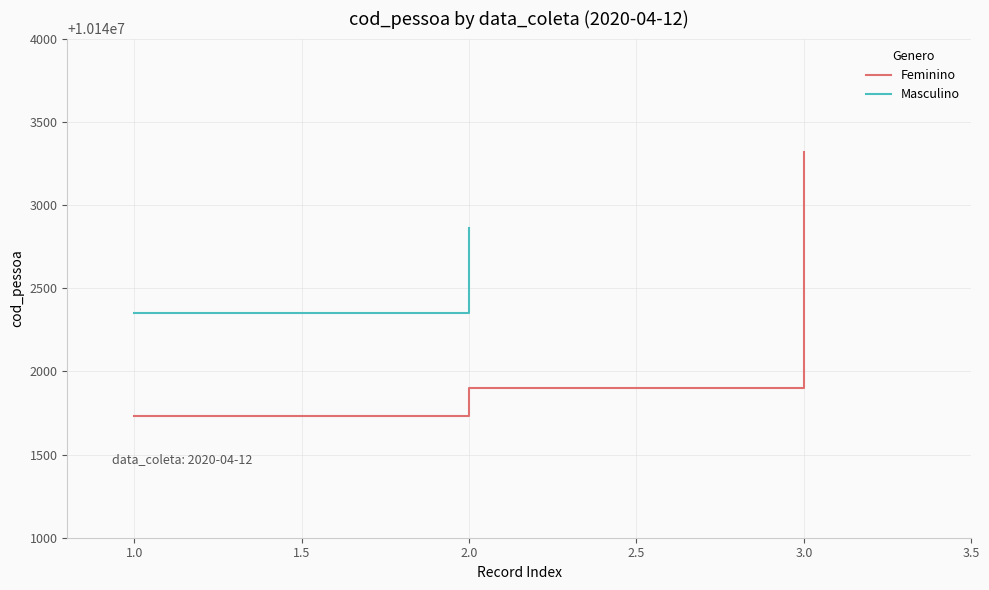

The value of Feminino at 1.0 is 10141734. True or false?

True